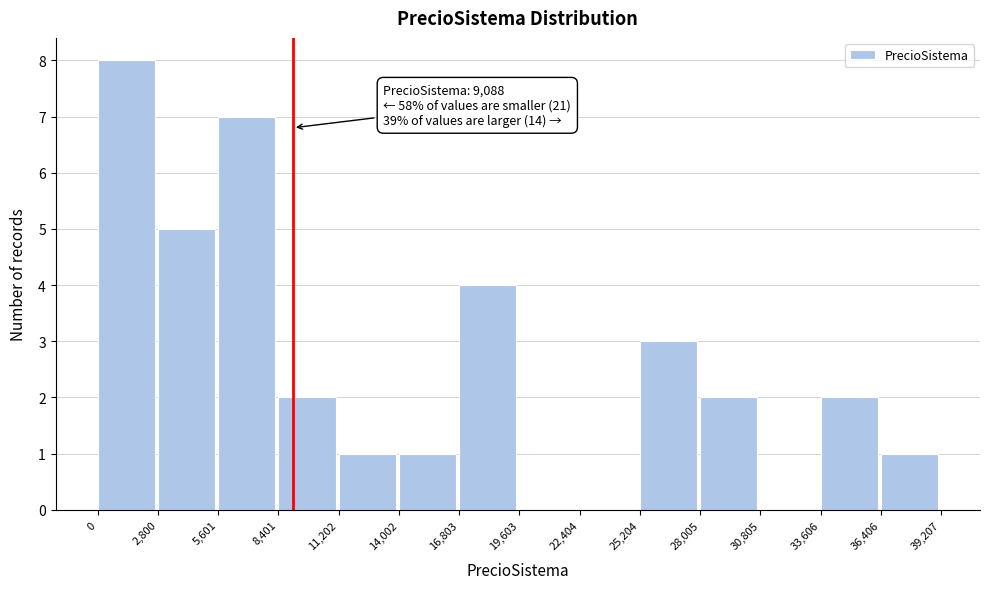

Over which range of the x-axis is the bar tallest?

0 to 2,800